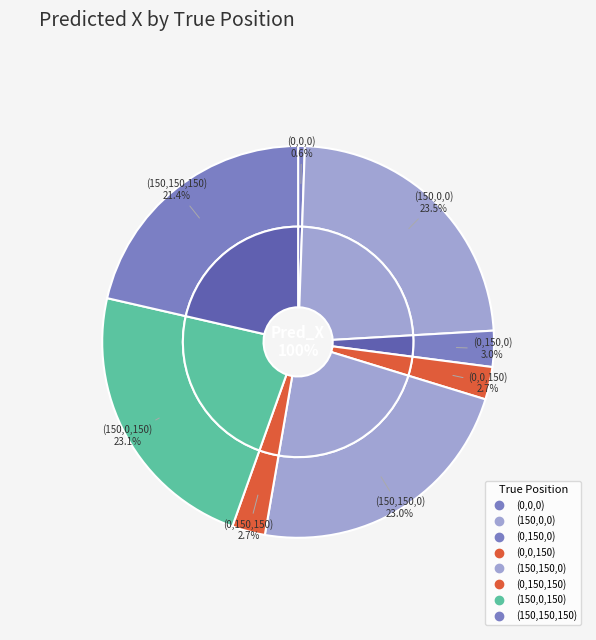

Which category has the biggest portion of the pie?

(150,0,0)